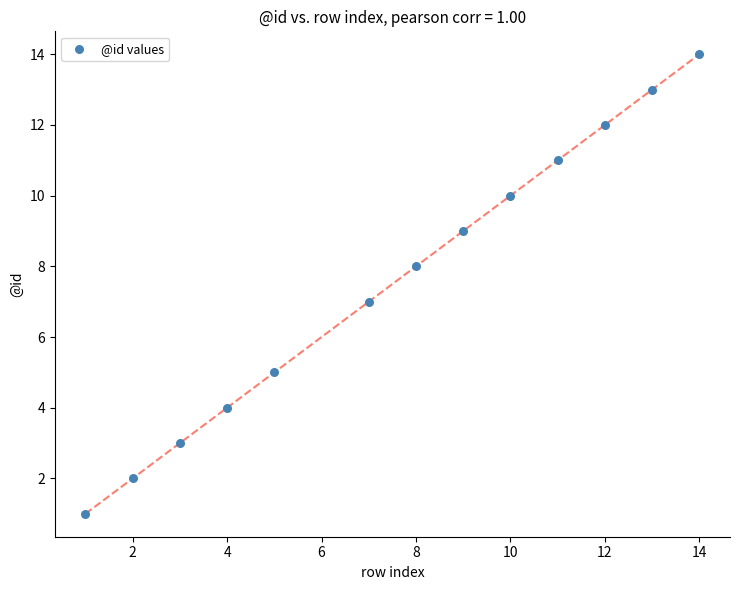

What is the range of X values (max minus min)?

13